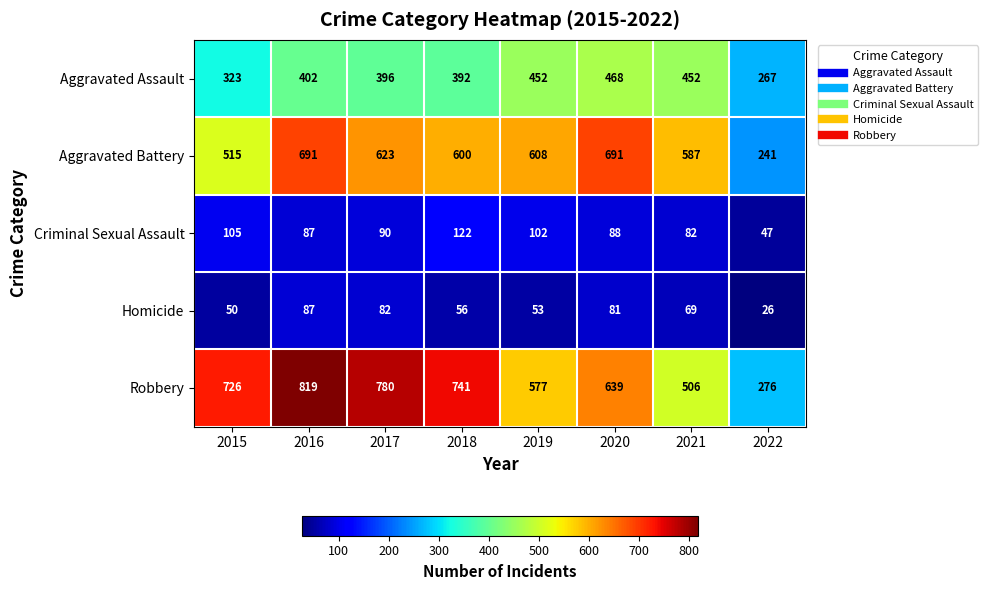

Rank the series at 2018 from lowest to highest value.

Homicide, Criminal Sexual Assault, Aggravated Assault, Aggravated Battery, Robbery